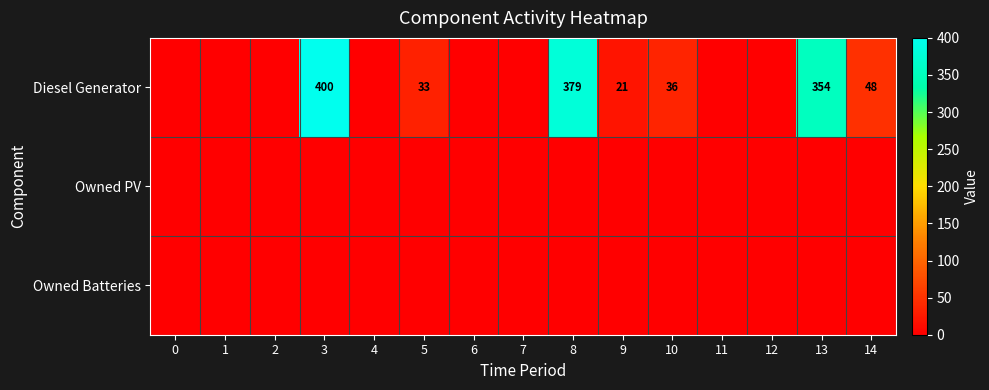

True or false: Diesel Generator has a value of 379 at 8.

True